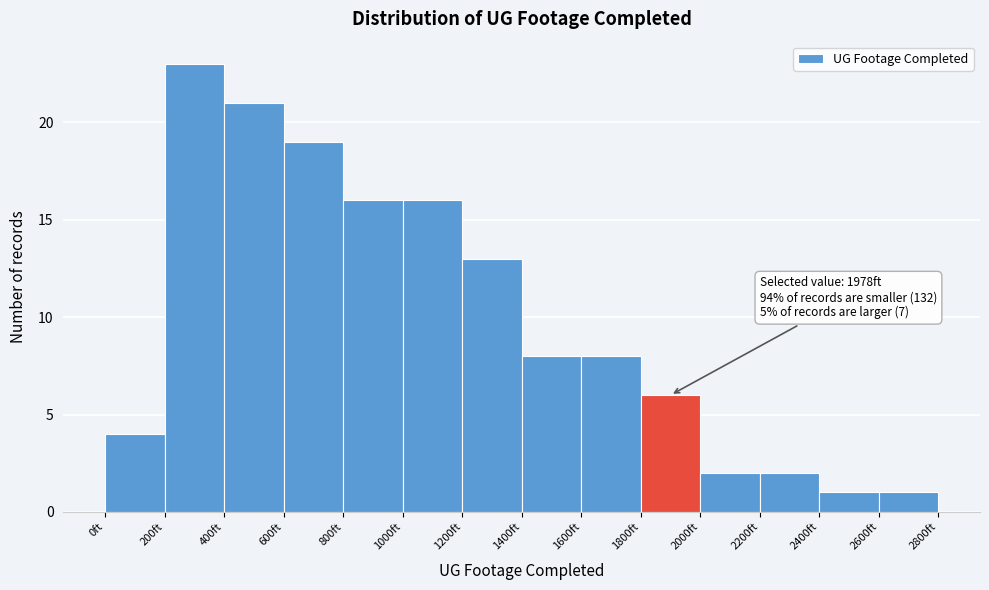

Which range on the x-axis has the tallest bar?

200 to 400